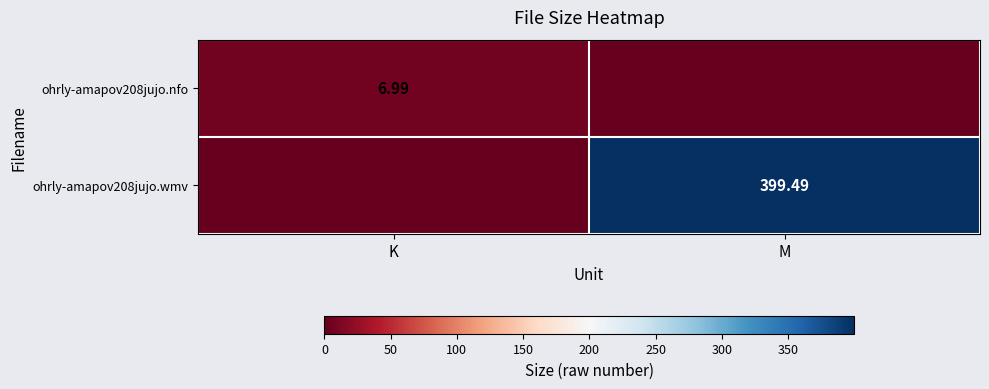

At which label does ohrly-amapov208jujo.wmv first exceed 399?

M